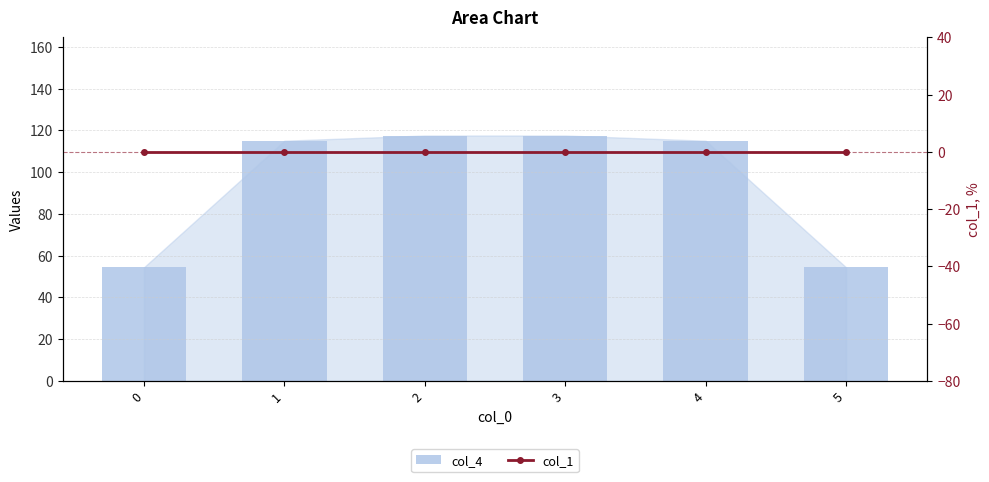

Rank the categories by col_4 value from lowest to highest.

0, 5, 1, 4, 2, 3